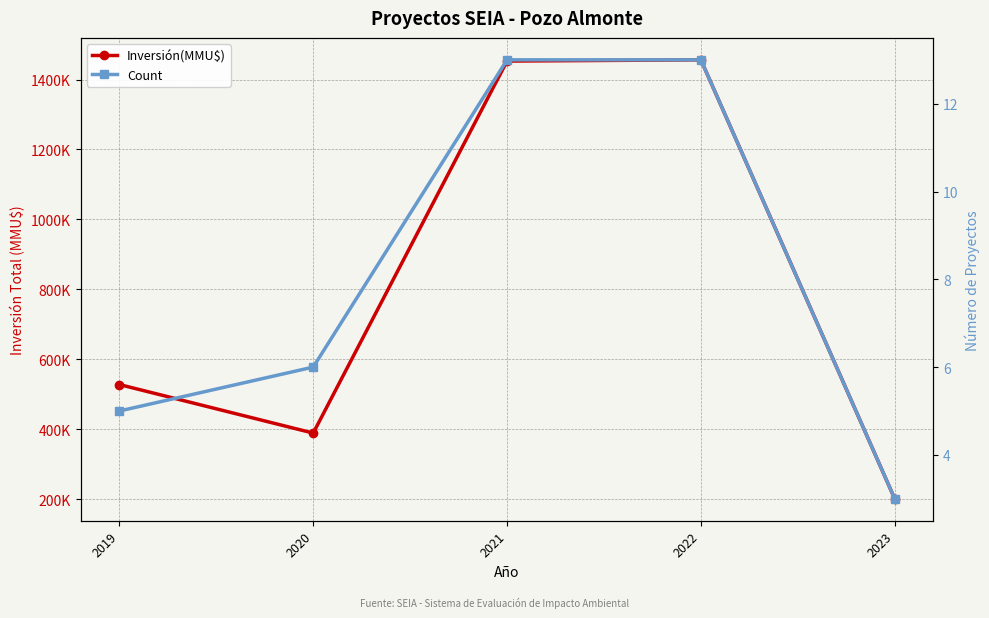

At 2020, list the series in order from smallest to largest.

Count, Inversión(MMU$)